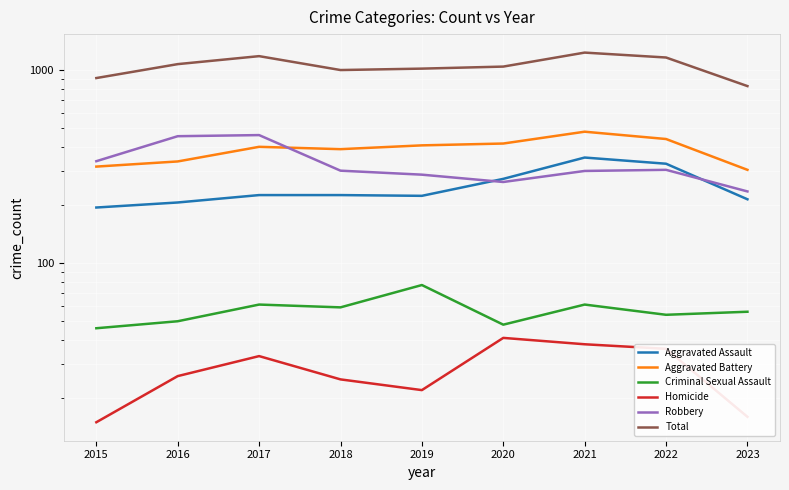

Which series has the widest spread of values?

Total